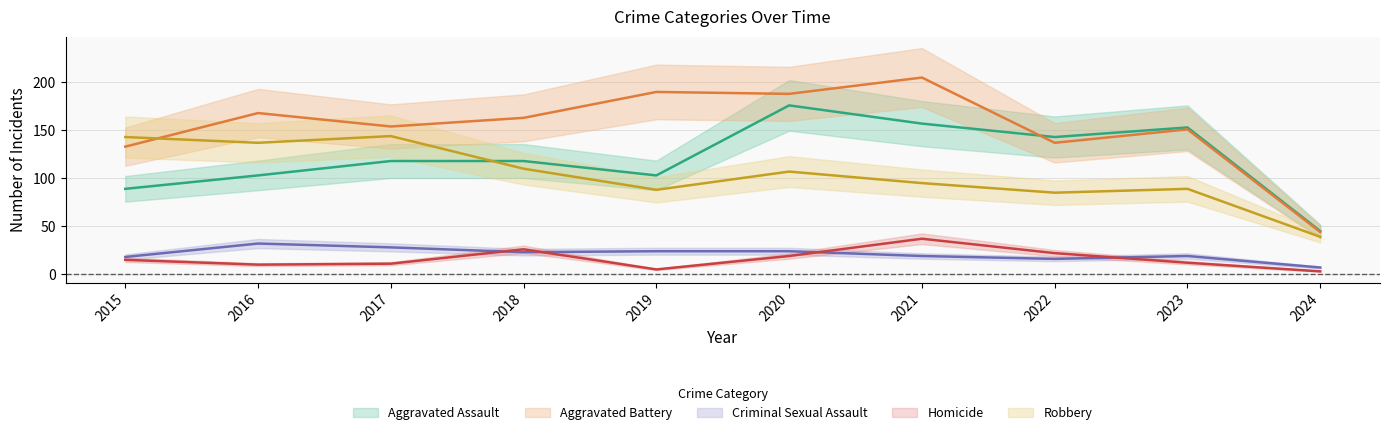

What is the difference between the highest and lowest values at 2024?

42